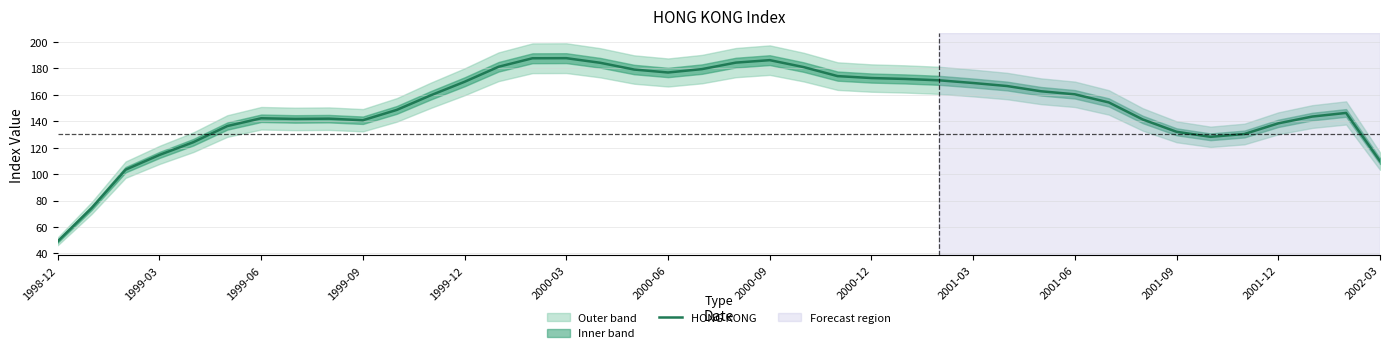

The HONG KONG series shows 132.0 at 2001-09. True or false?

True